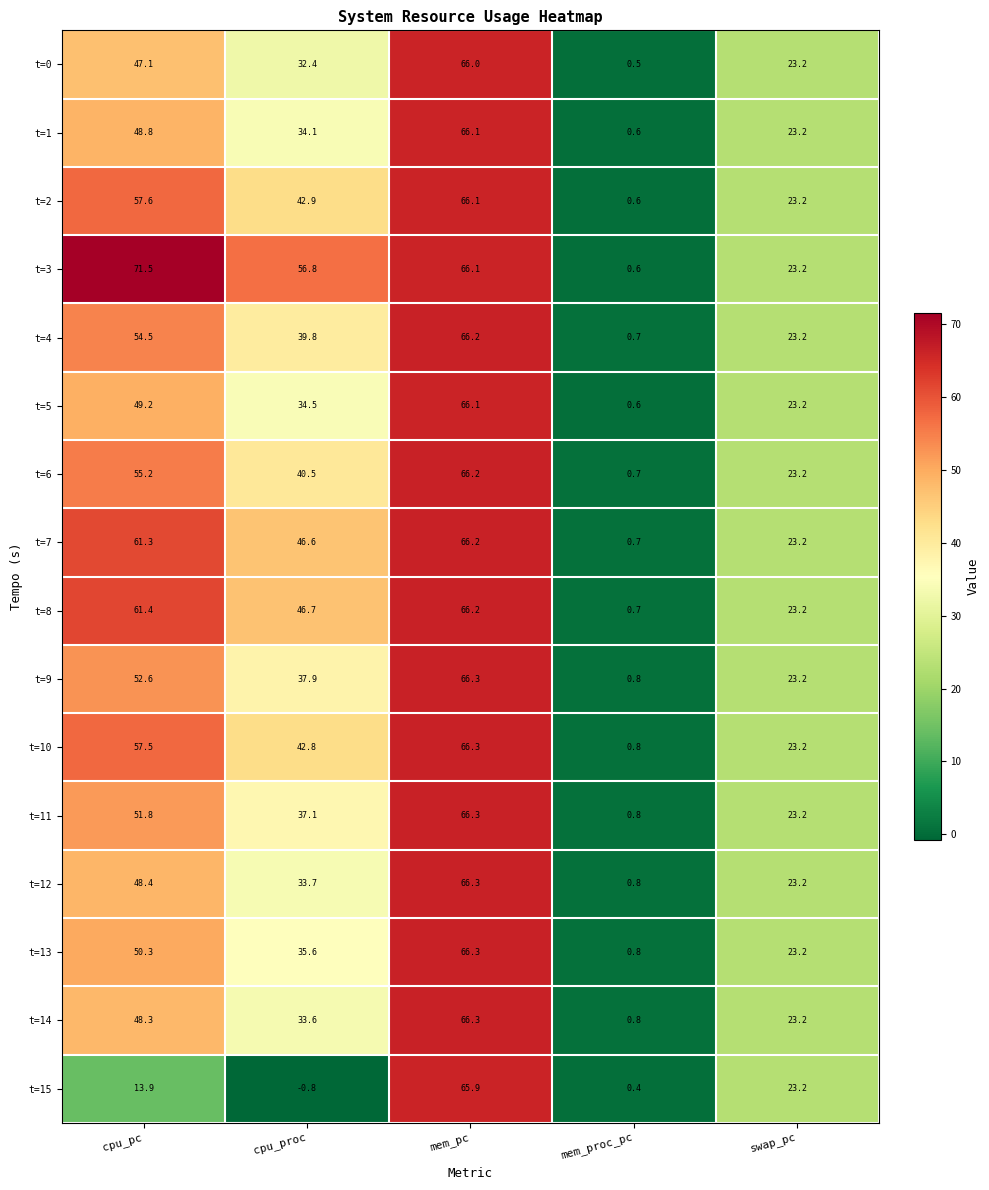

At which label does t=0 first exceed 32?

cpu_pc